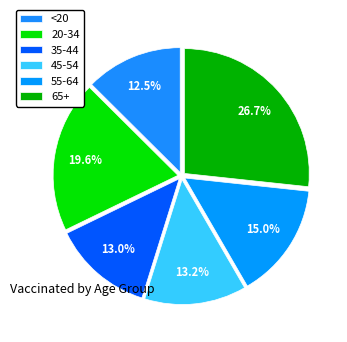

How many segments does this pie chart have?

6